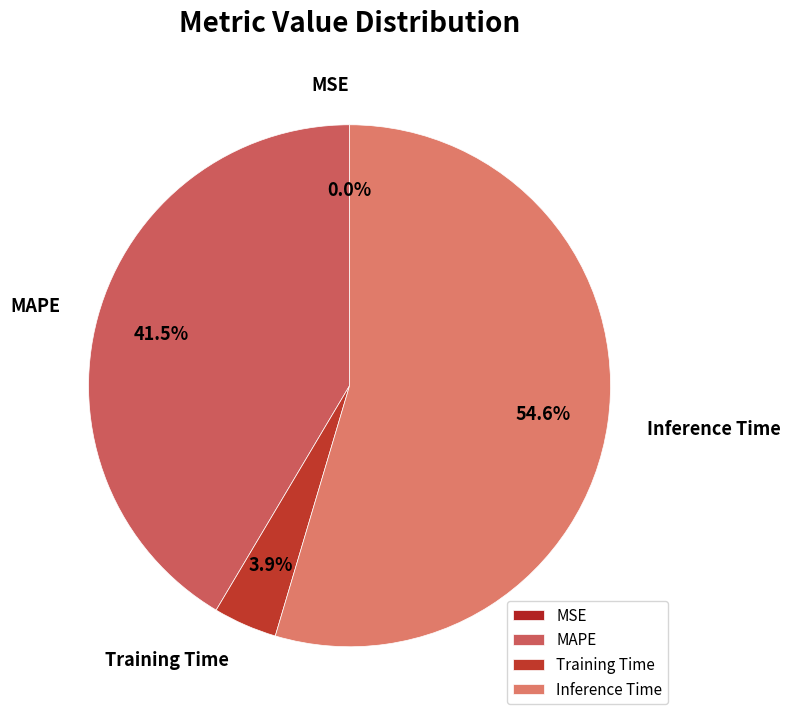

Is there any slice that represents more than half of the pie?

Yes